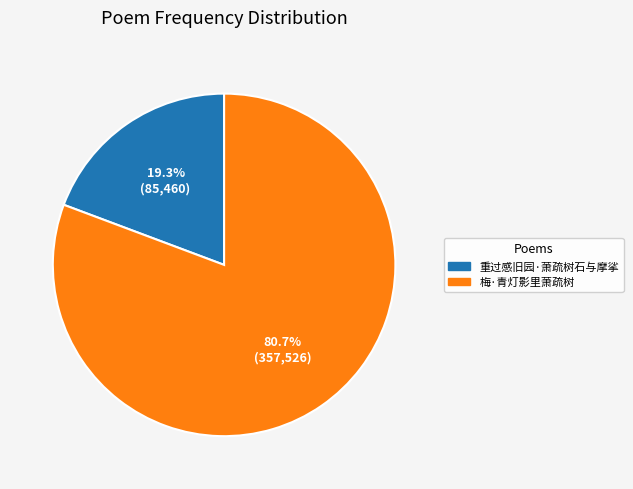

Which slice is the smallest?

重过感旧园·萧疏树石与摩挲